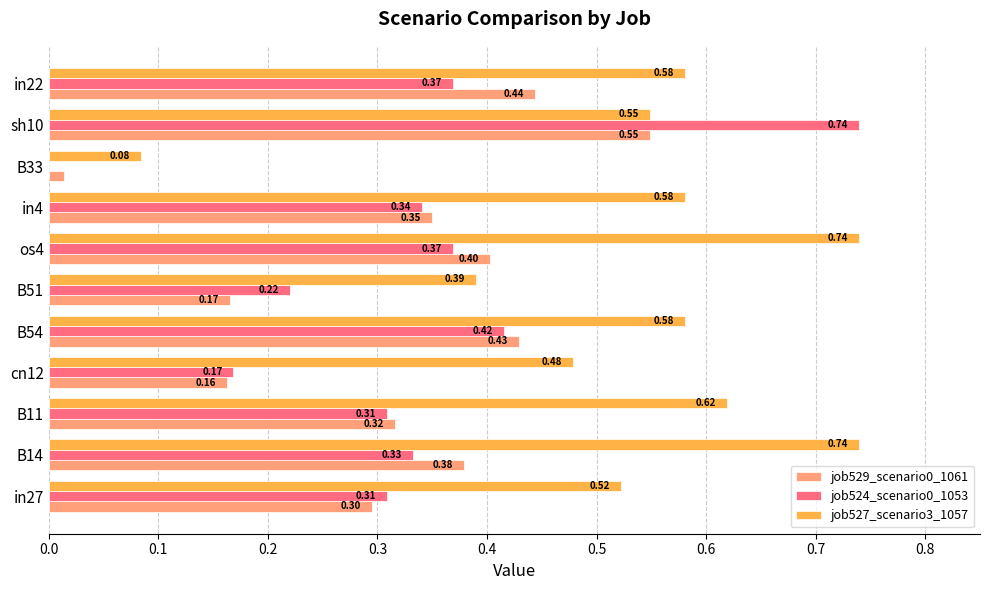

Between B14 and B51, which series saw the biggest shift?

job527_scenario3_1057